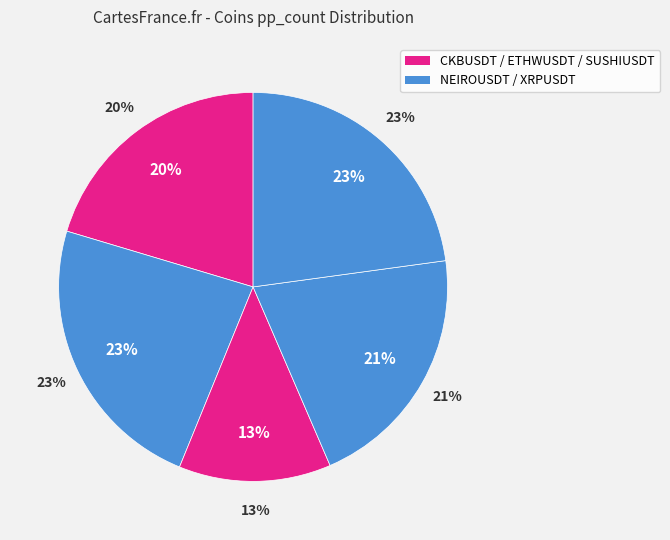

Is it true that SUSHIUSDT.P is 14% of the pie?

False